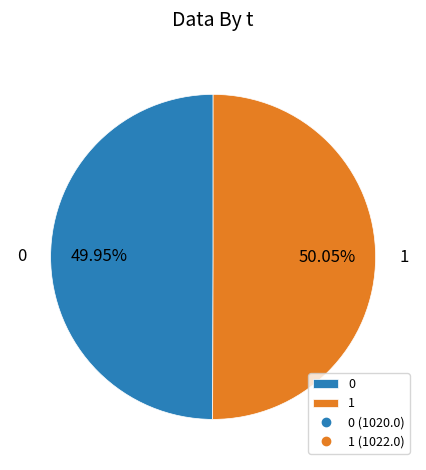

Is it true that 1 is 50% of the pie?

True